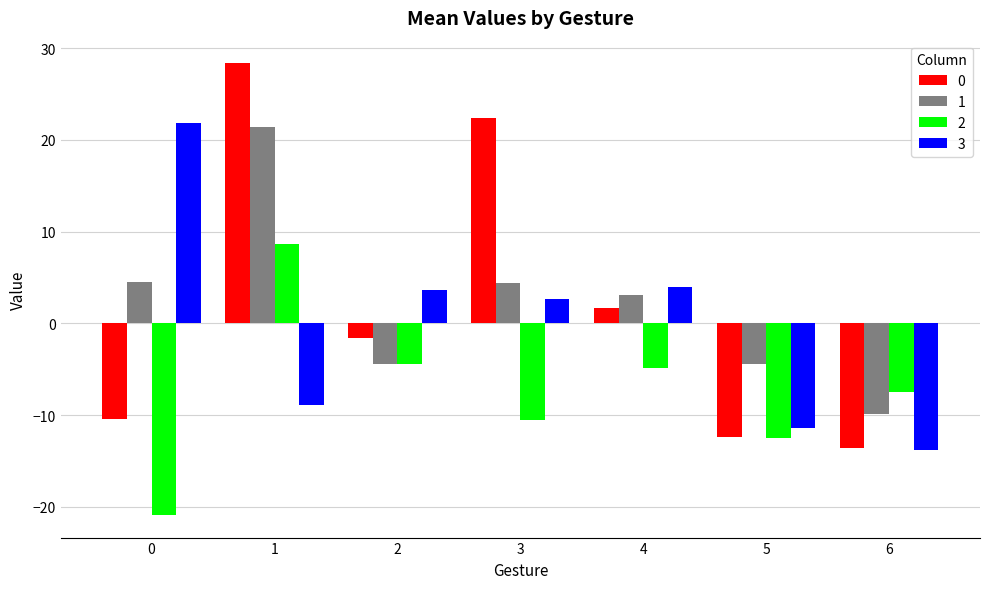

What is the difference between the maximum and minimum values in the 3 series?

35.6